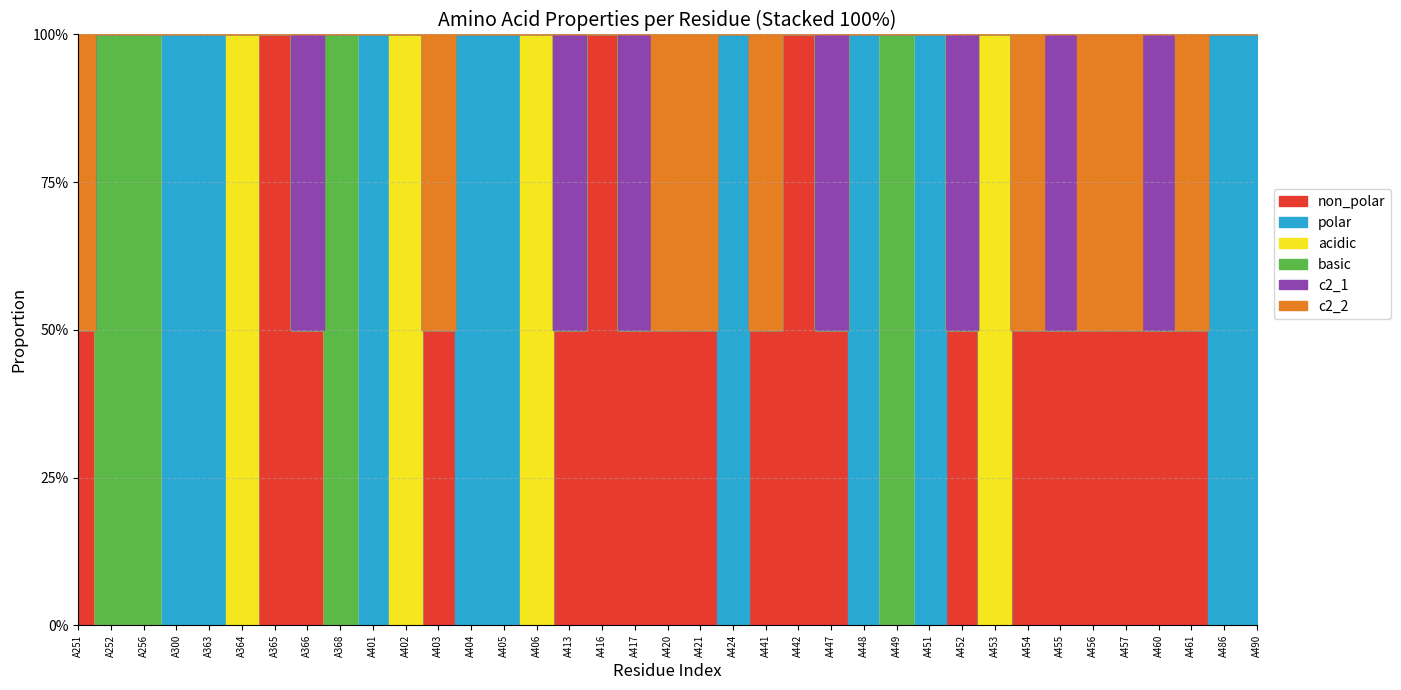

Count the polar values in the range 0 to 1.

37